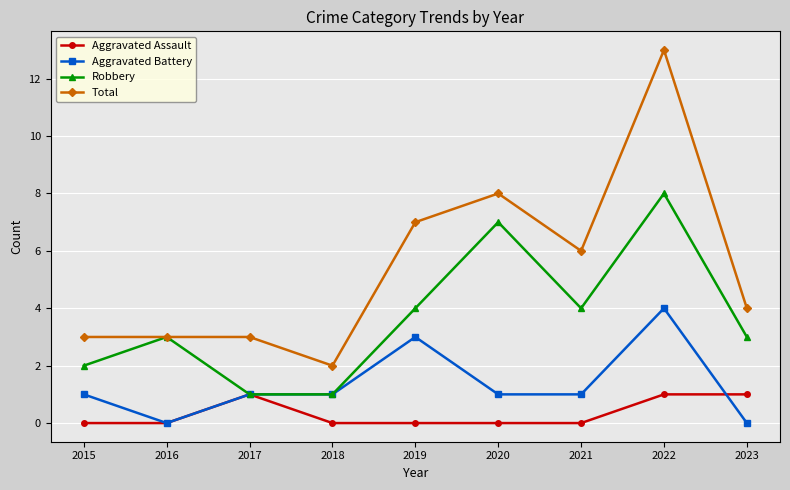

The value of Aggravated Assault at 2021 is 0. True or false?

True